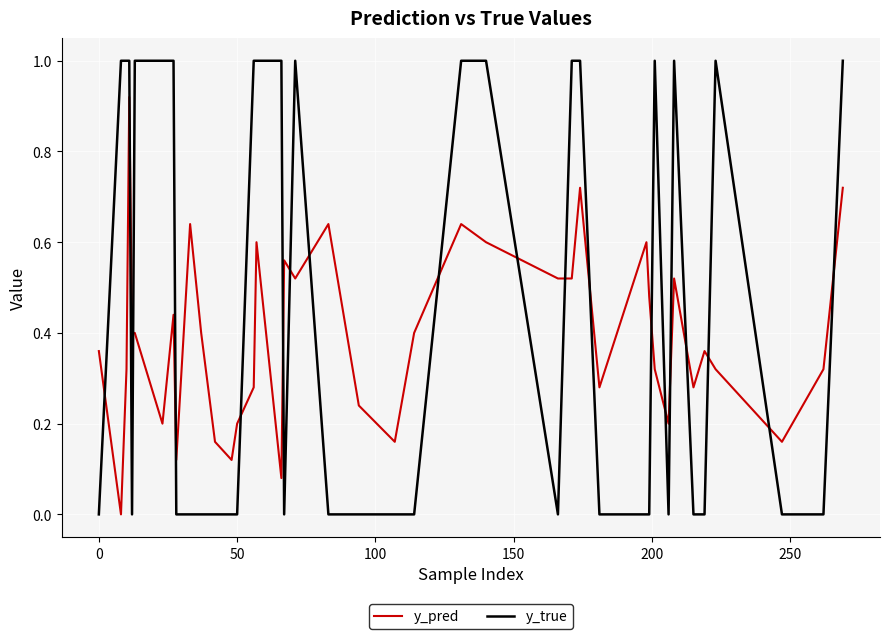

True or false: y_pred has more than 2 points higher than both neighbors.

True